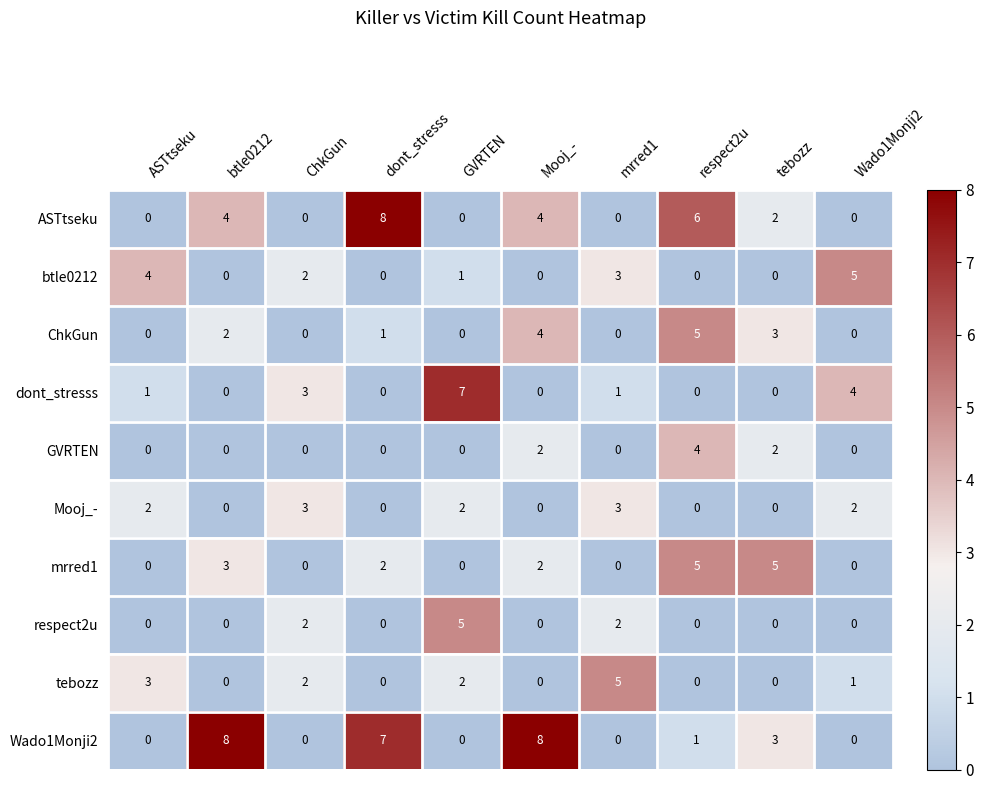

What is the spread (max minus min) of values at Wado1Monji2?

5